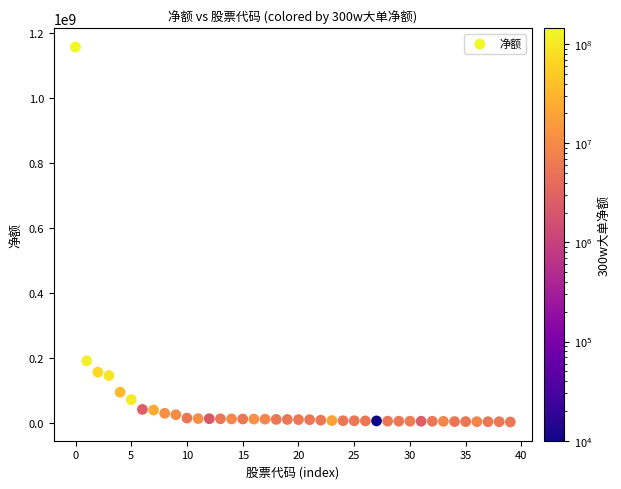

What Y value in the scatter plot is closest to 580428489?

192236235